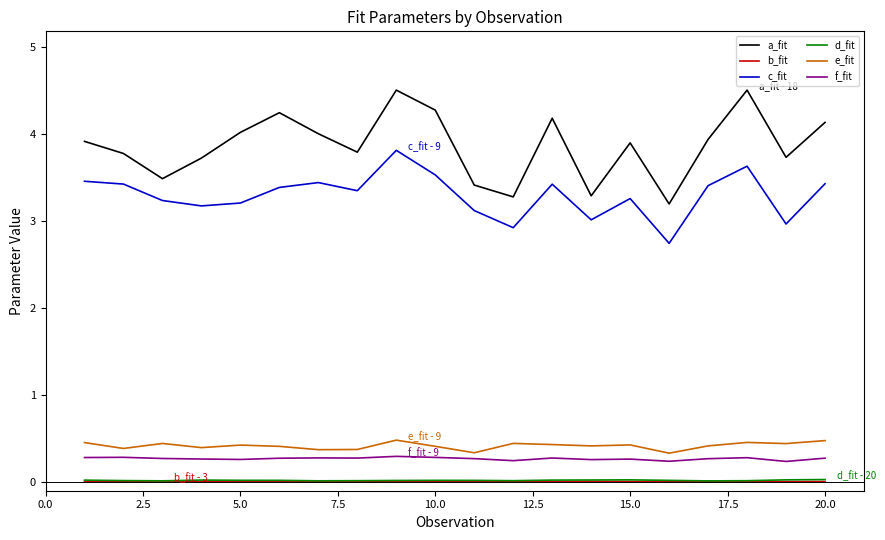

True or false: f_fit and b_fit cross at least once.

False